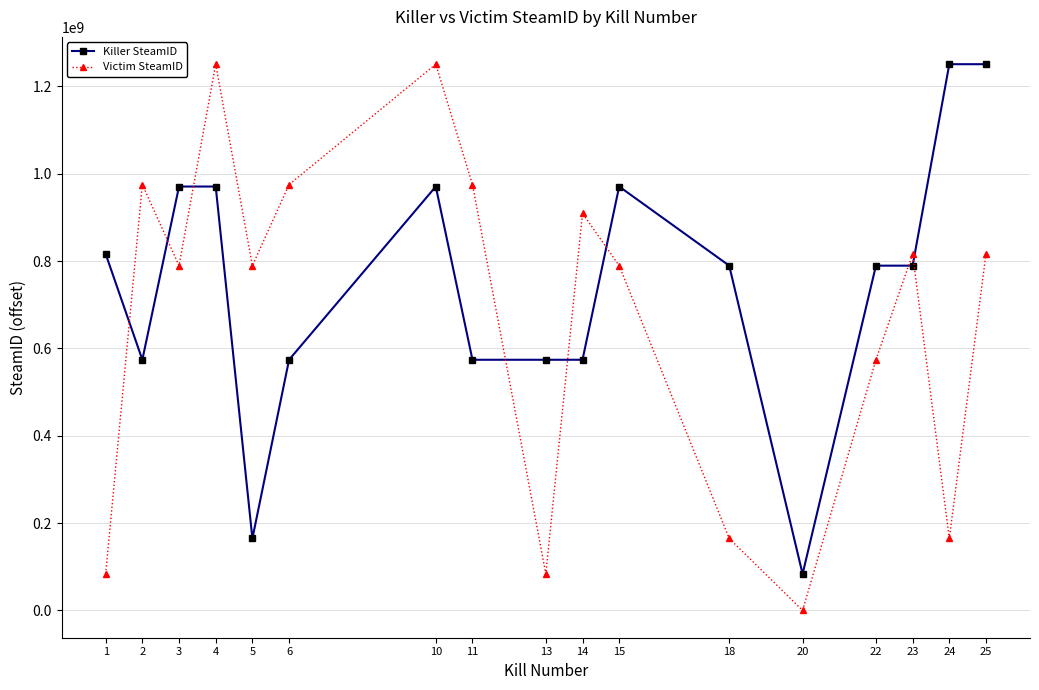

Between which two adjacent categories do Victim SteamID and Killer SteamID first intersect?

1 and 2